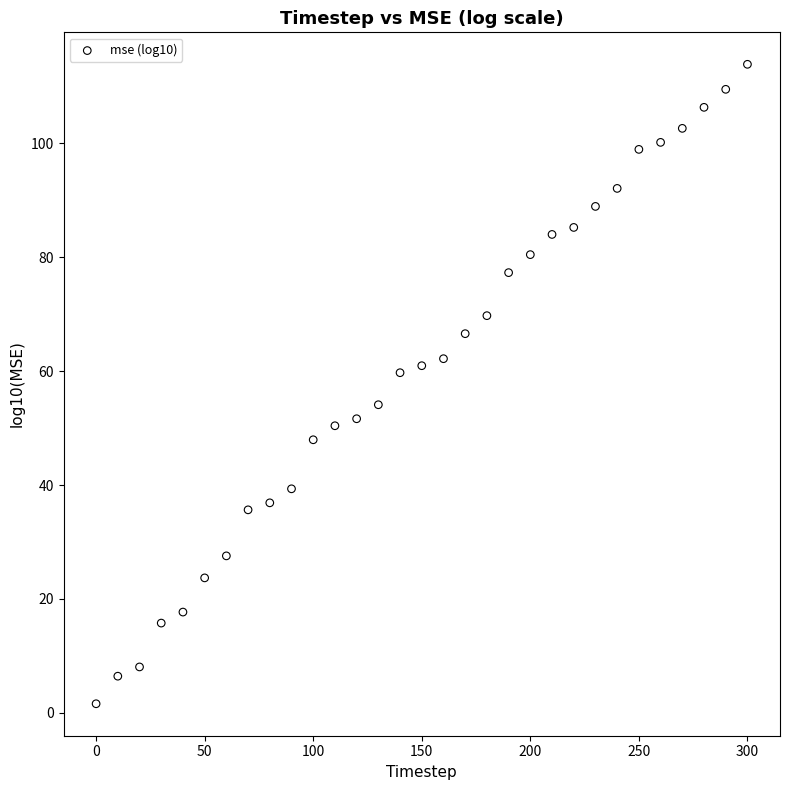

What is the range of Y values (max minus min)?

112.2